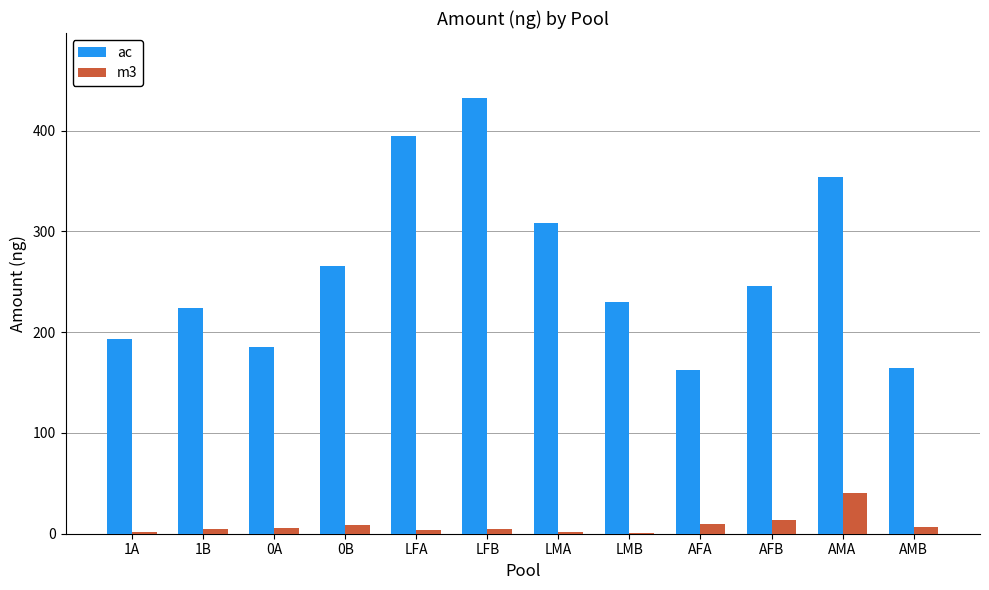

Which label corresponds to the largest value in the chart?

LFB